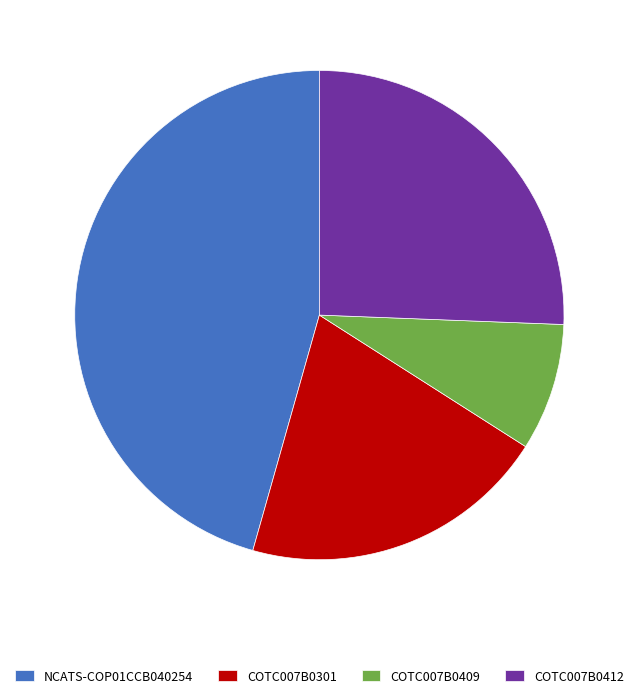

The COTC007B0301 slice represents 6% of the pie. True or false?

False